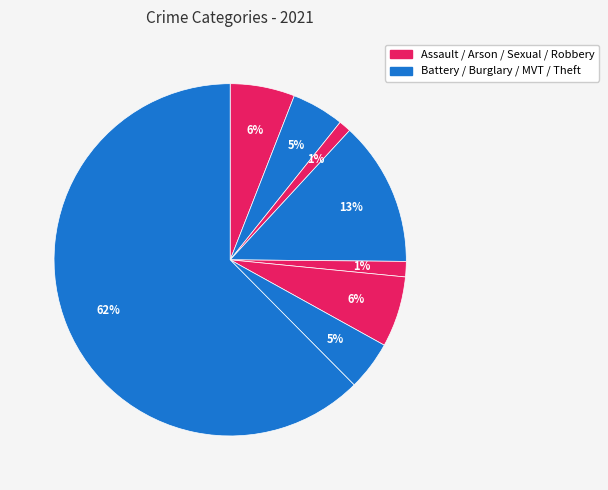

Count the number of slices in the pie.

8